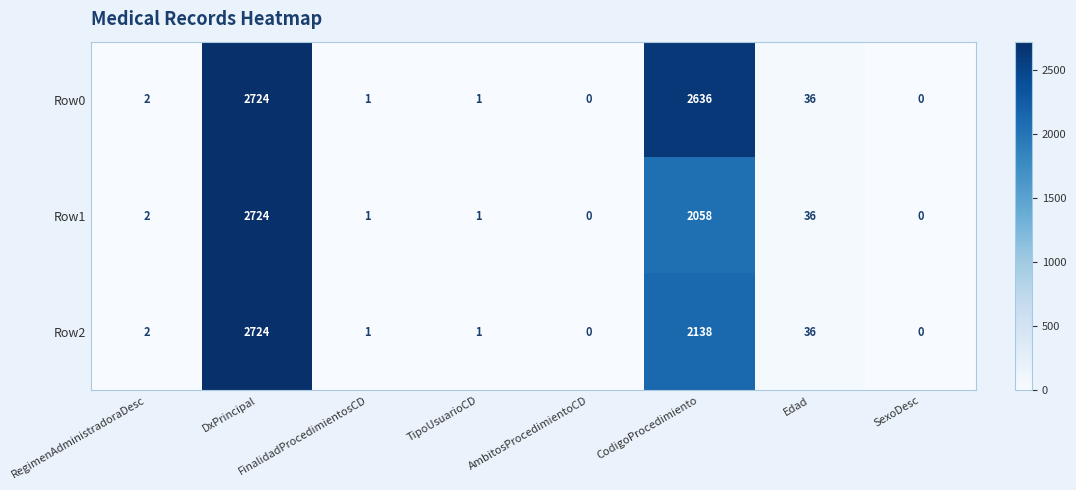

How many categories are shown in the chart?

8